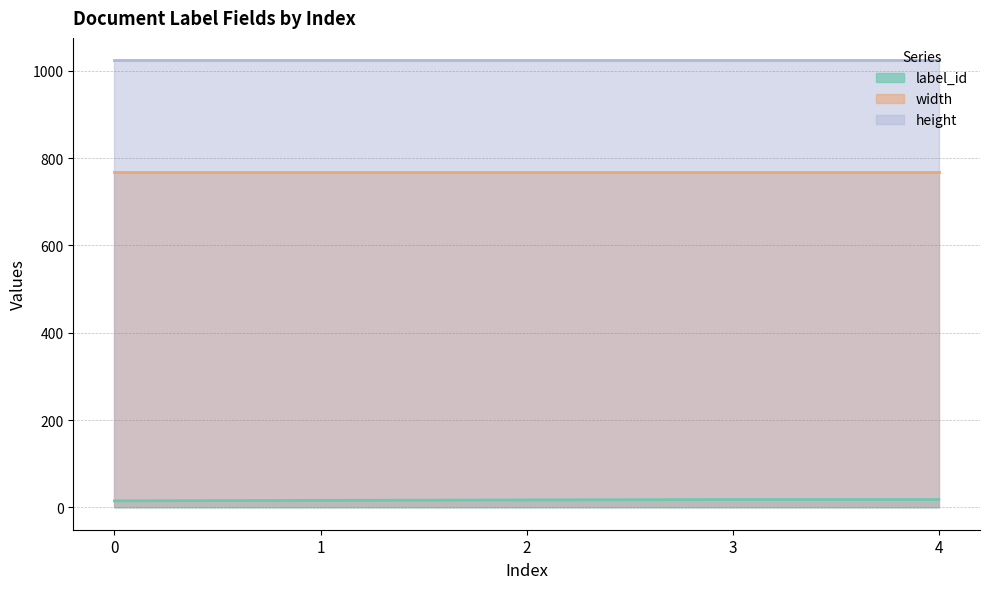

What is the difference between the second highest and second lowest values in the label_id series?

2